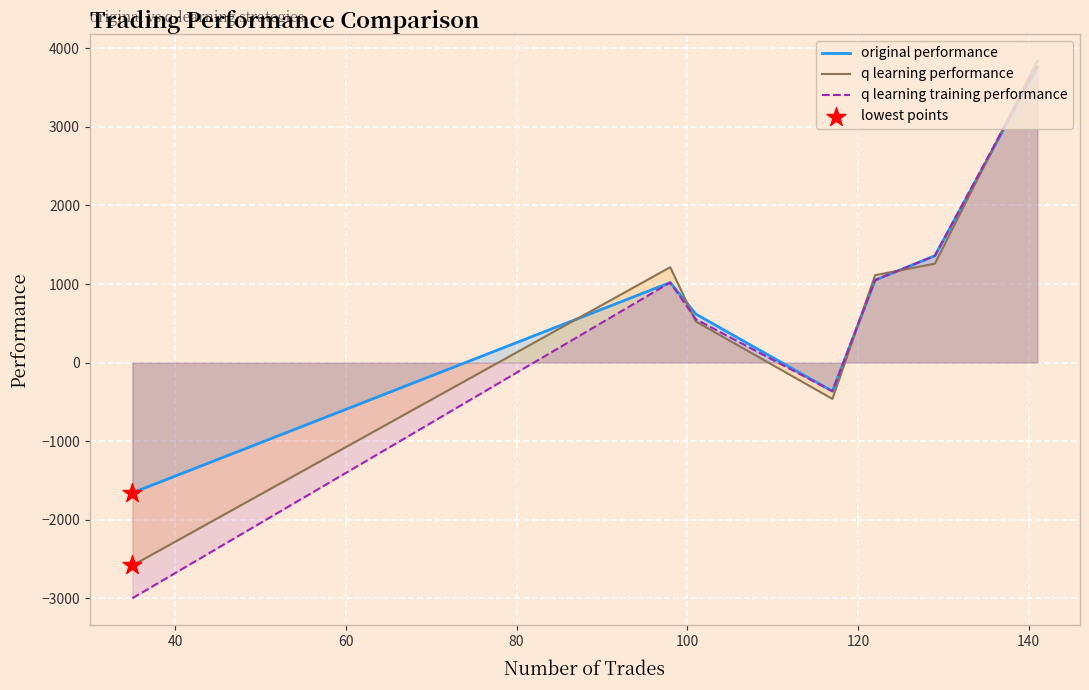

What is the minimum value for q learning performance?

-2583.5